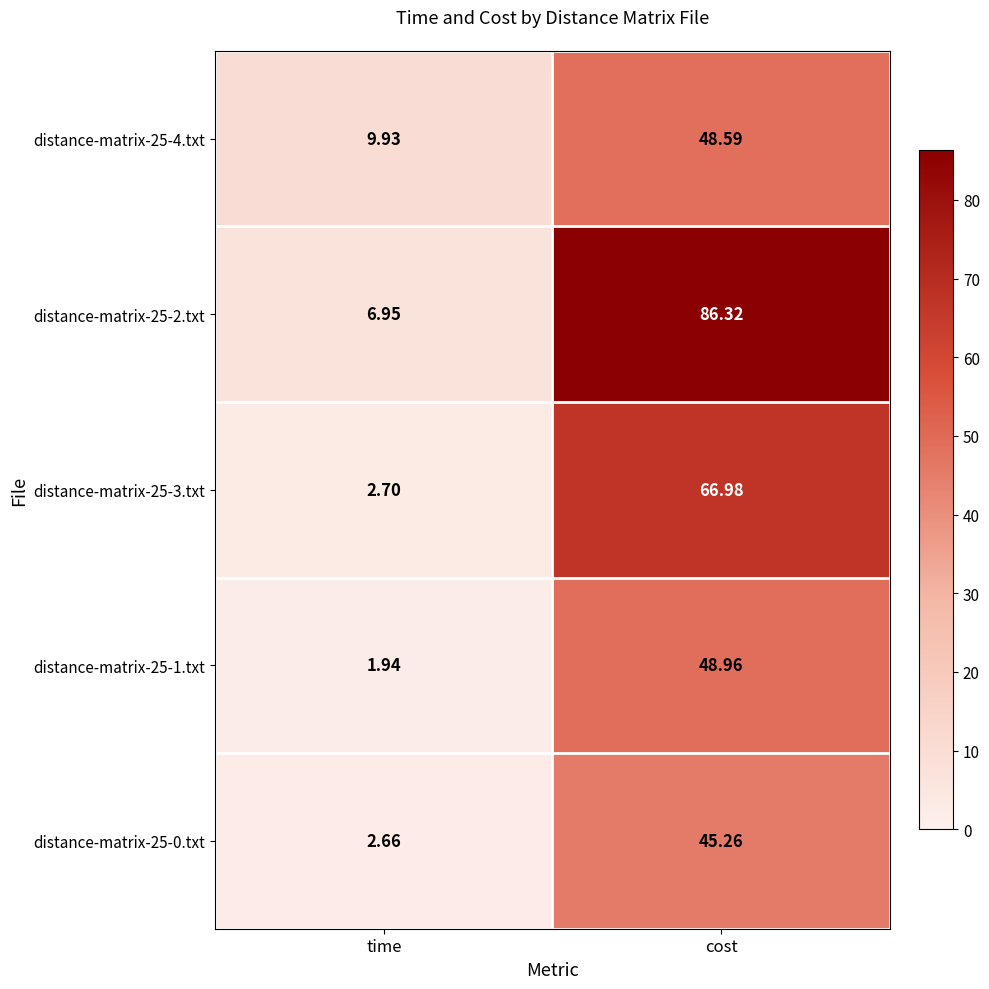

Which category has the lowest value across all series?

time